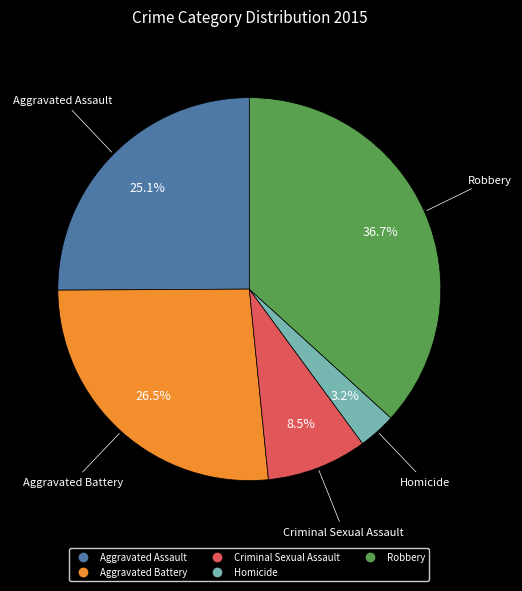

Does Aggravated Battery represent more than half of the total?

No